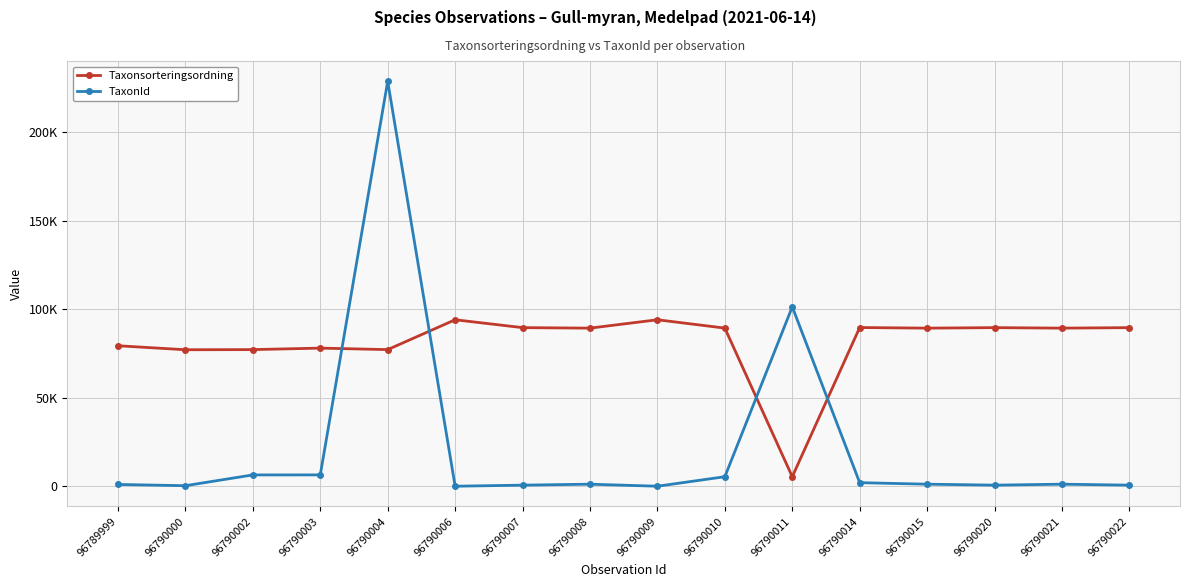

Does the chart have visible grid lines?

Yes